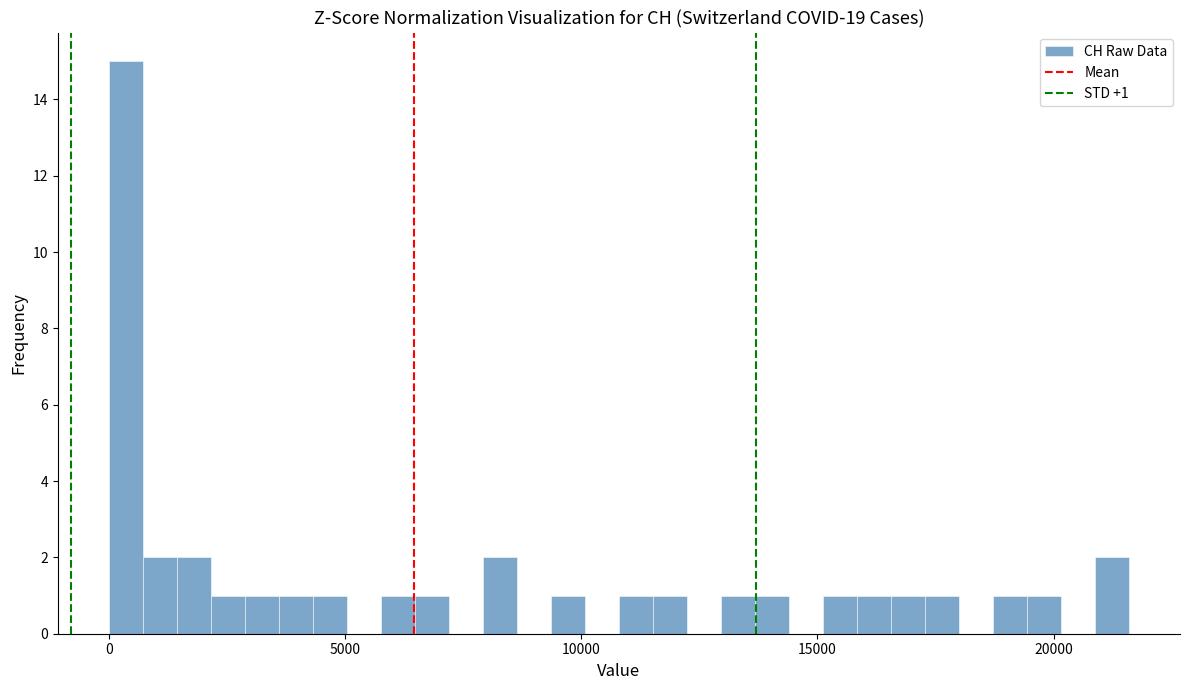

Around what value on the x-axis is the tallest bar? Give the approximate position of its centre, as read against the axis.

500